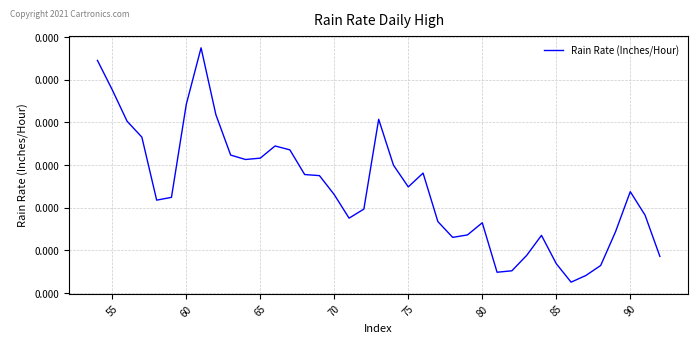

Does the chart have visible grid lines?

Yes